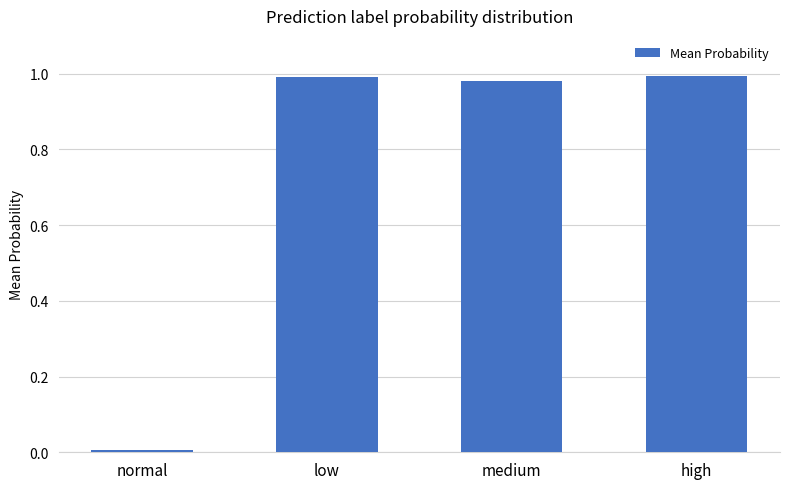

What is the sum of all values?

3.0